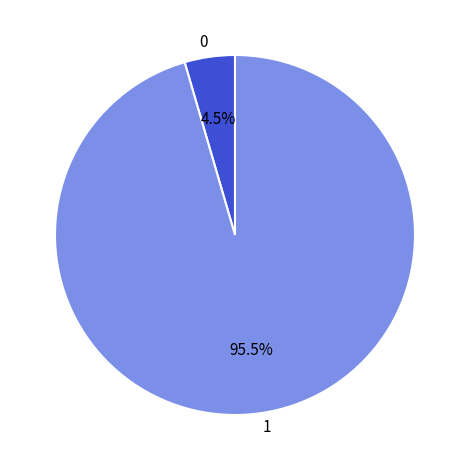

Is 0 the majority of the pie?

No